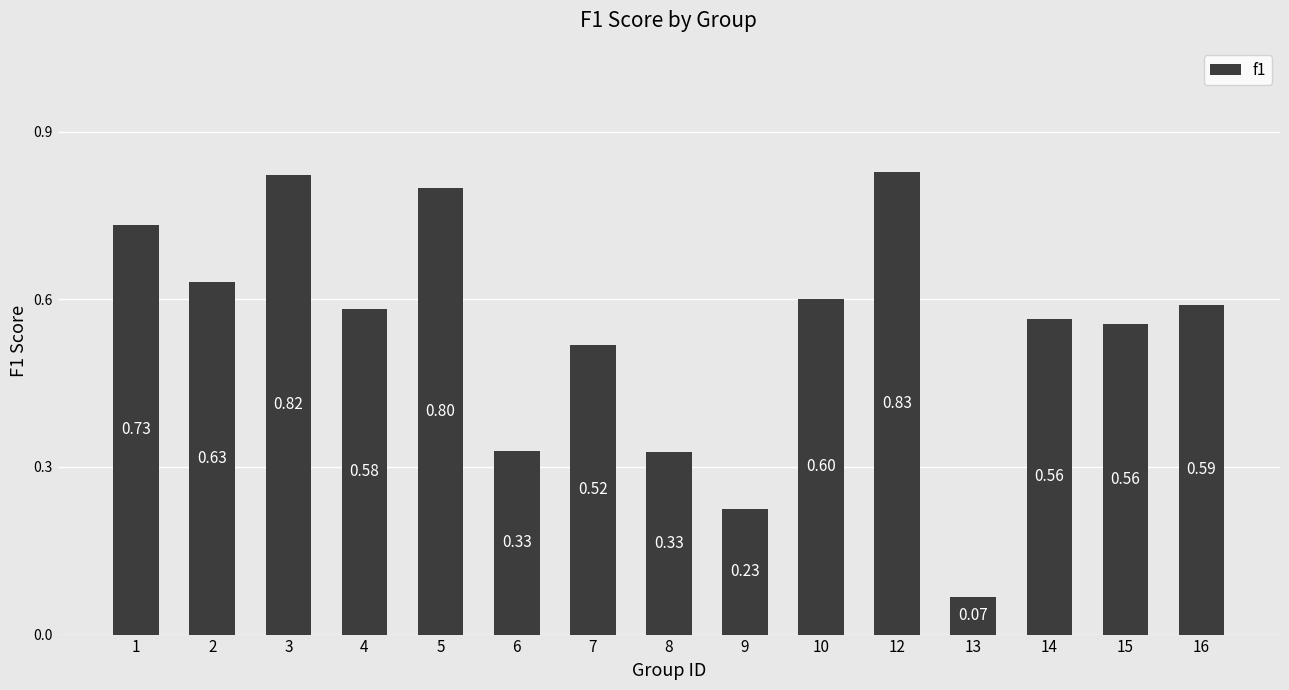

What is the difference between the second highest and minimum values?

0.8